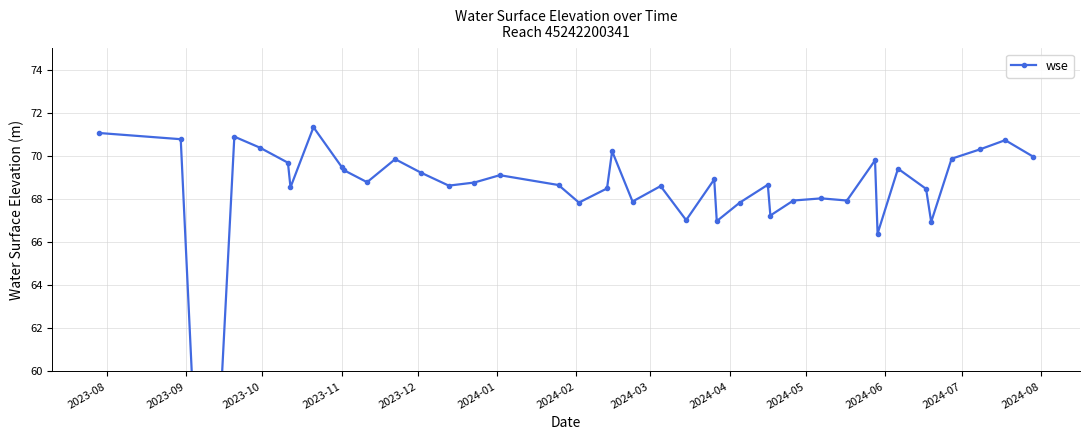

Reading right to left, what are all the values shown in this chart?

70.0	70.7	70.3	69.9	66.9	68.5	69.4	66.4	69.8	67.9	68.0	67.9	67.2	68.7	67.8	67.0	68.9	67.0	68.6	67.9	70.2	68.5	67.8	68.7	69.1	68.8	68.6	69.2	69.9	68.8	69.3	69.5	71.3	68.5	69.7	70.4	70.9	45.7	70.8	71.1